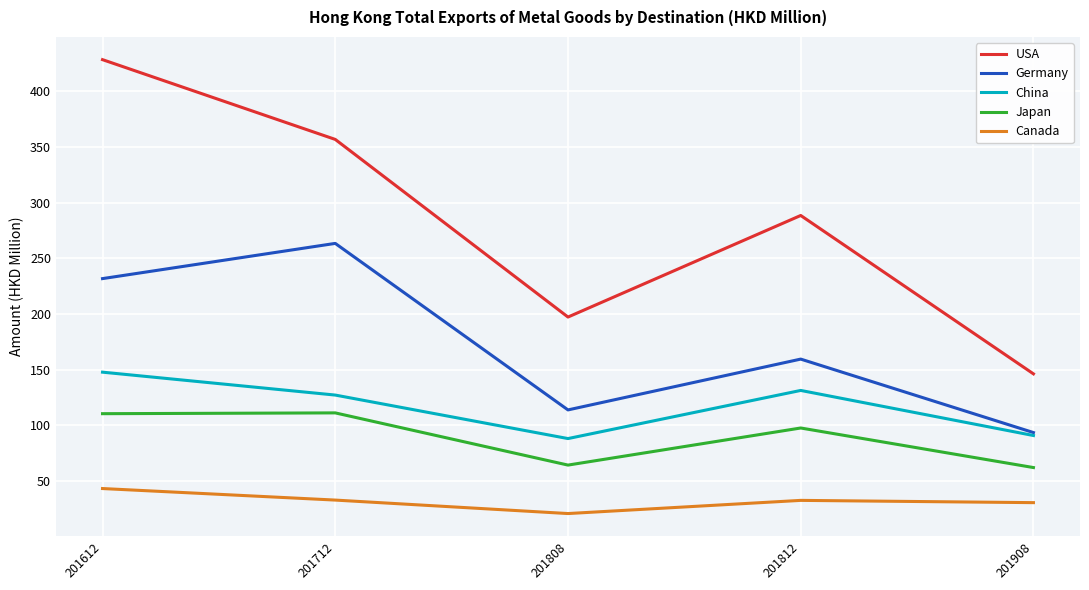

How many values in the USA series exceed 288?

3